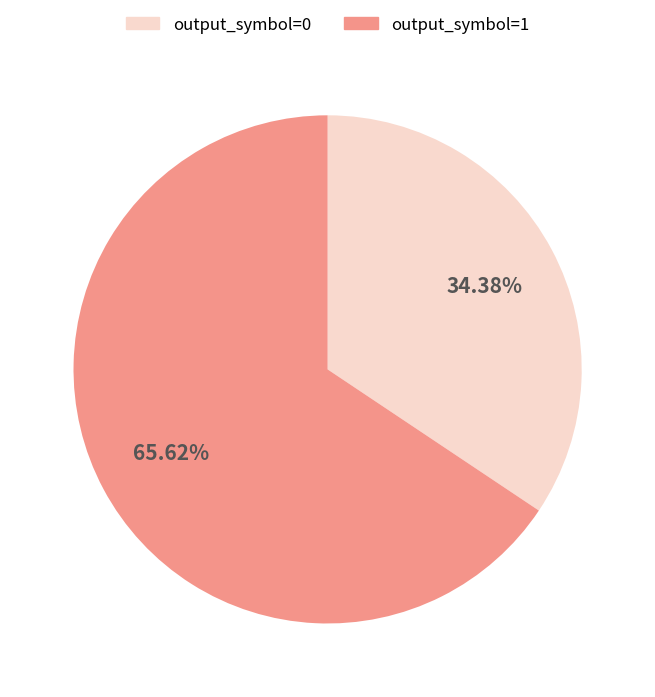

Do output_symbol=0 and output_symbol=1 together represent more than half of the pie?

Yes